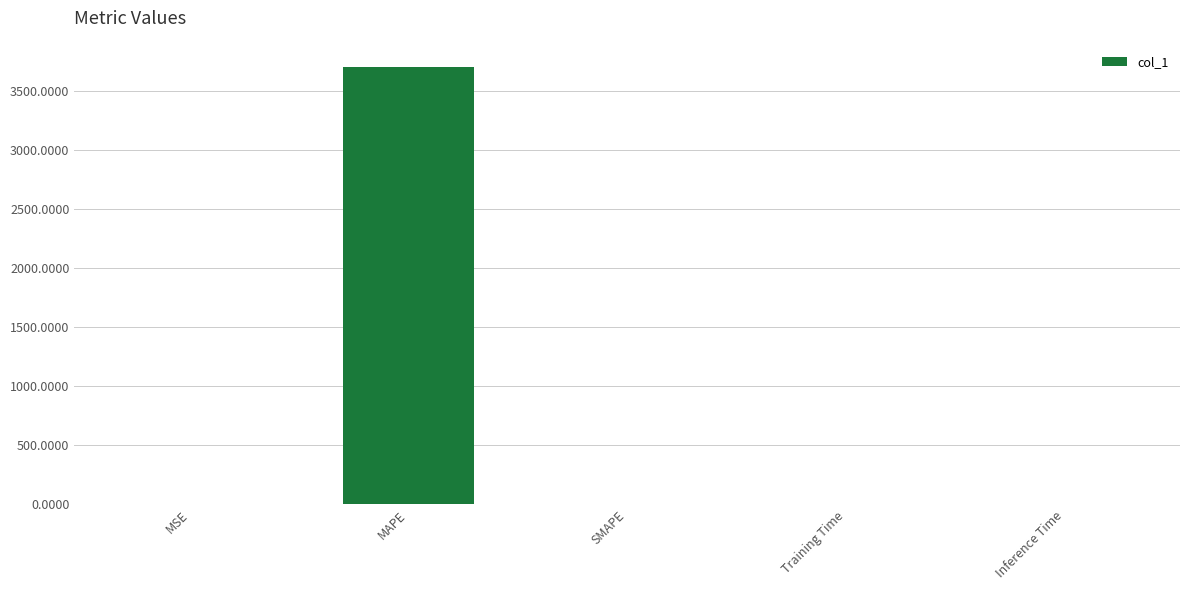

Which category has the highest value across all series?

MAPE